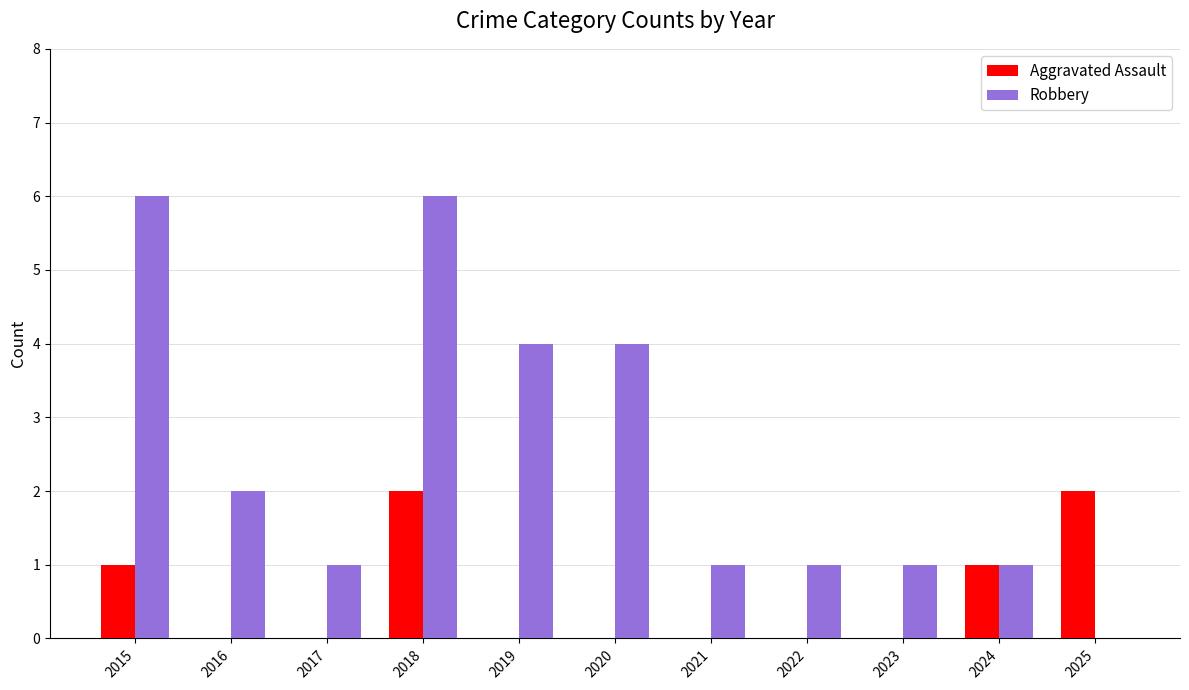

What is the average value of the Aggravated Assault series?

1